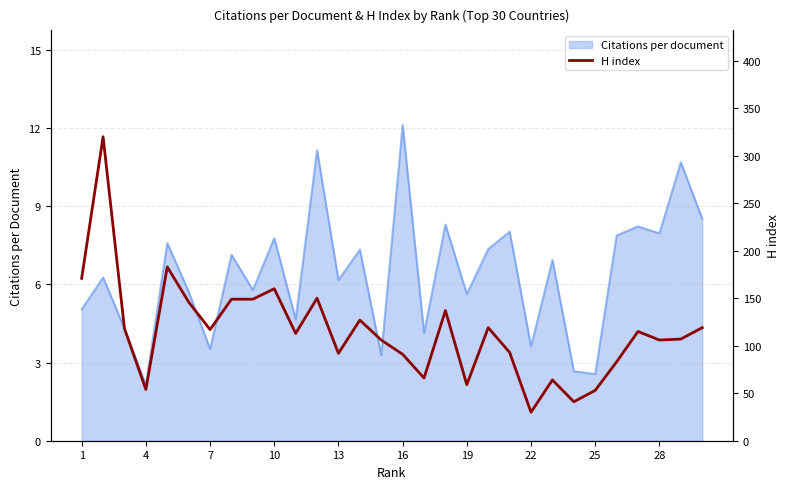

What is the maximum value for Citations per document?

12.1